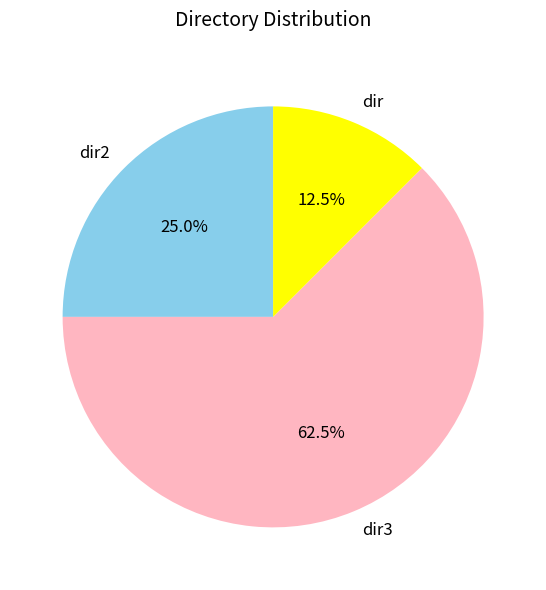

Approximately how many times larger is the value at dir2 compared to dir3?

0.4